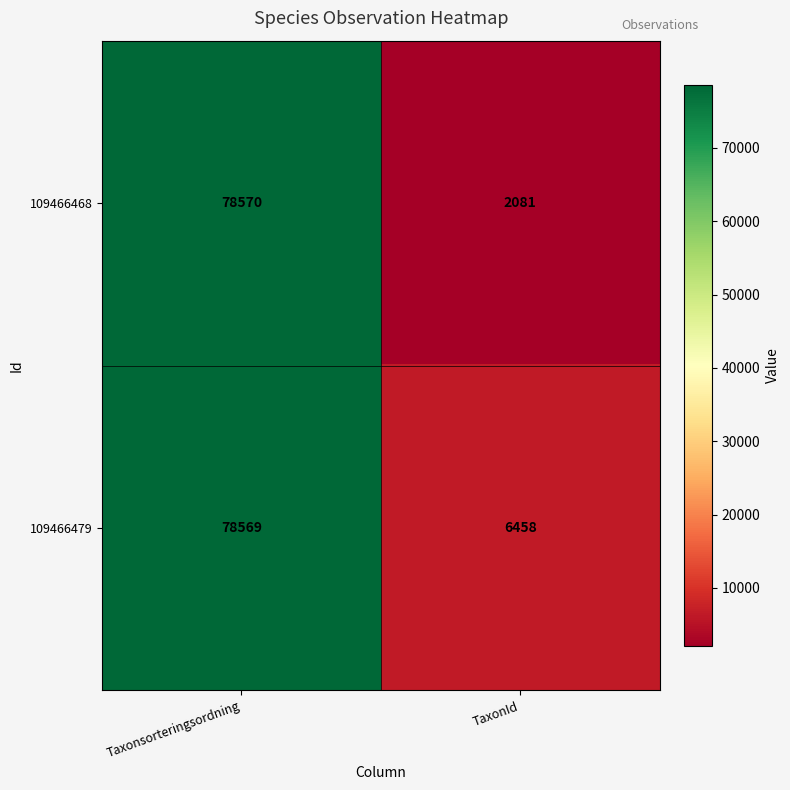

Which series has the widest spread of values?

109466468